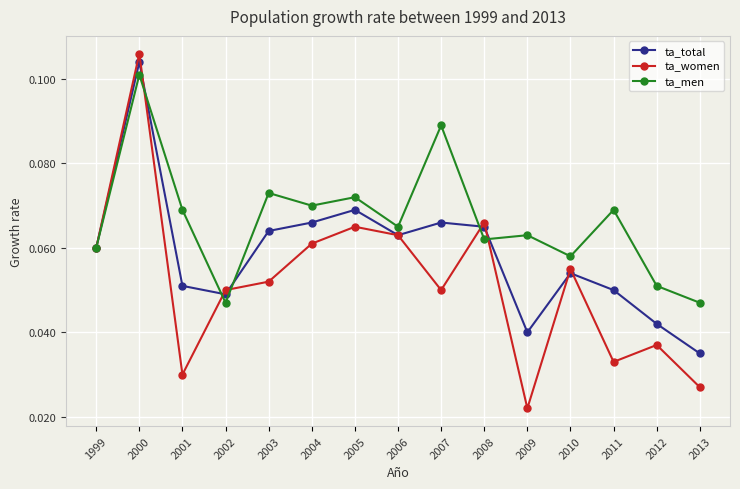

The value of ta_men at 2011 is 0.0. True or false?

False